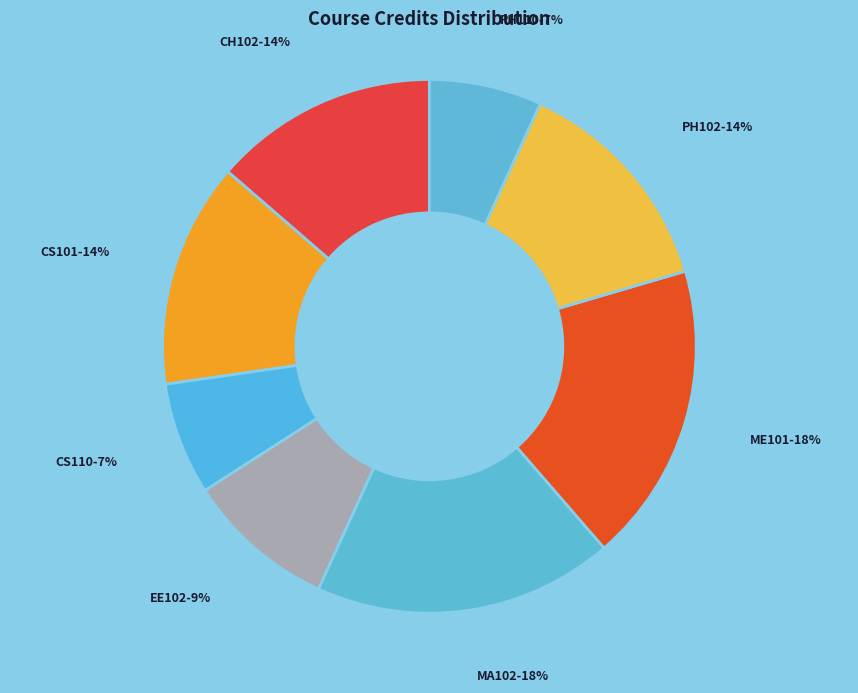

To the nearest percent, what portion does CH102 represent?

14%